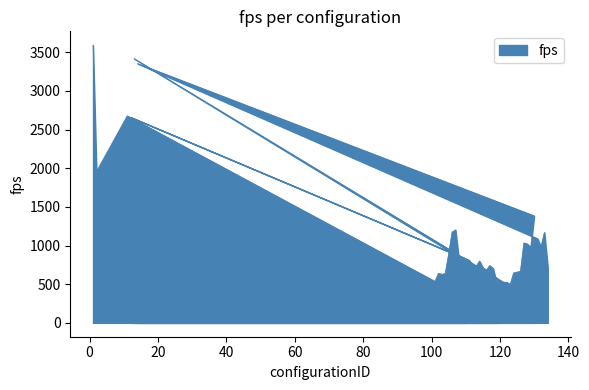

True or false: the data shows 810.8 at 111.

True